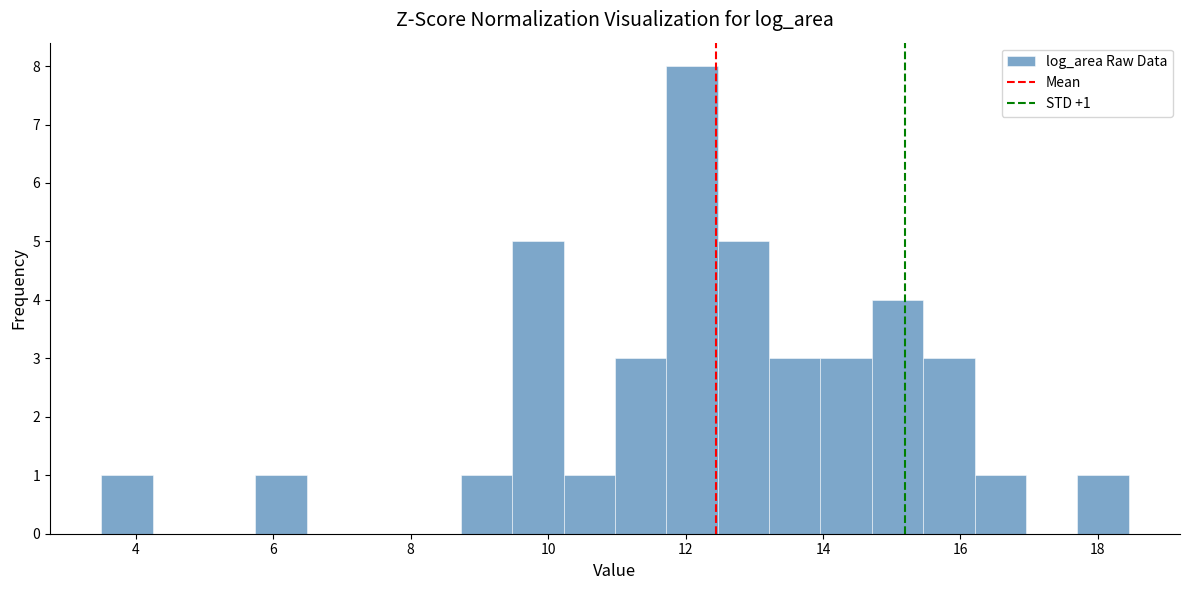

Around what value on the x-axis is the tallest bar? Give the approximate position of its centre, as read against the axis.

12.0